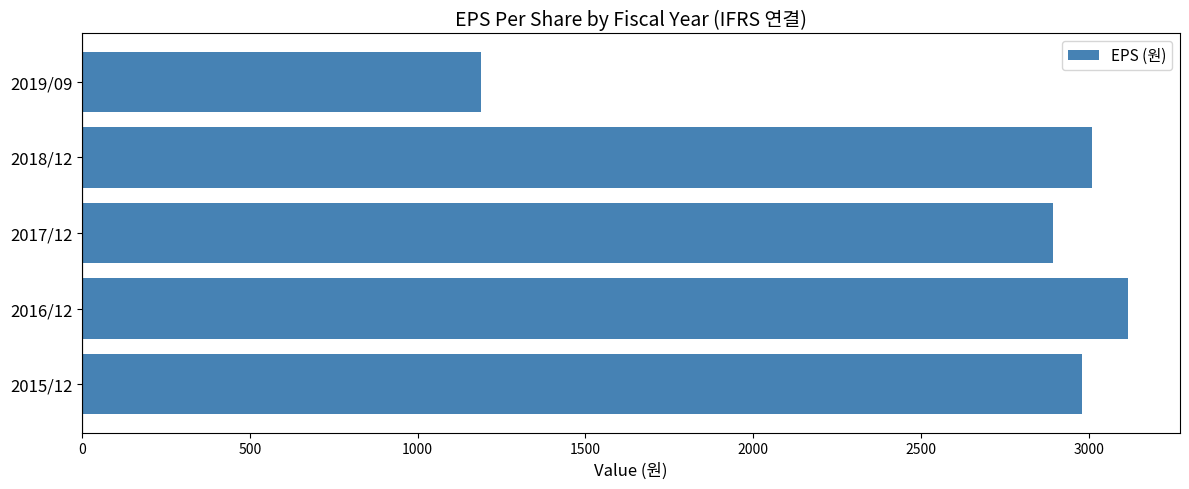

Approximately how many times larger is the value at 2015/12 compared to 2019/09?

2.5